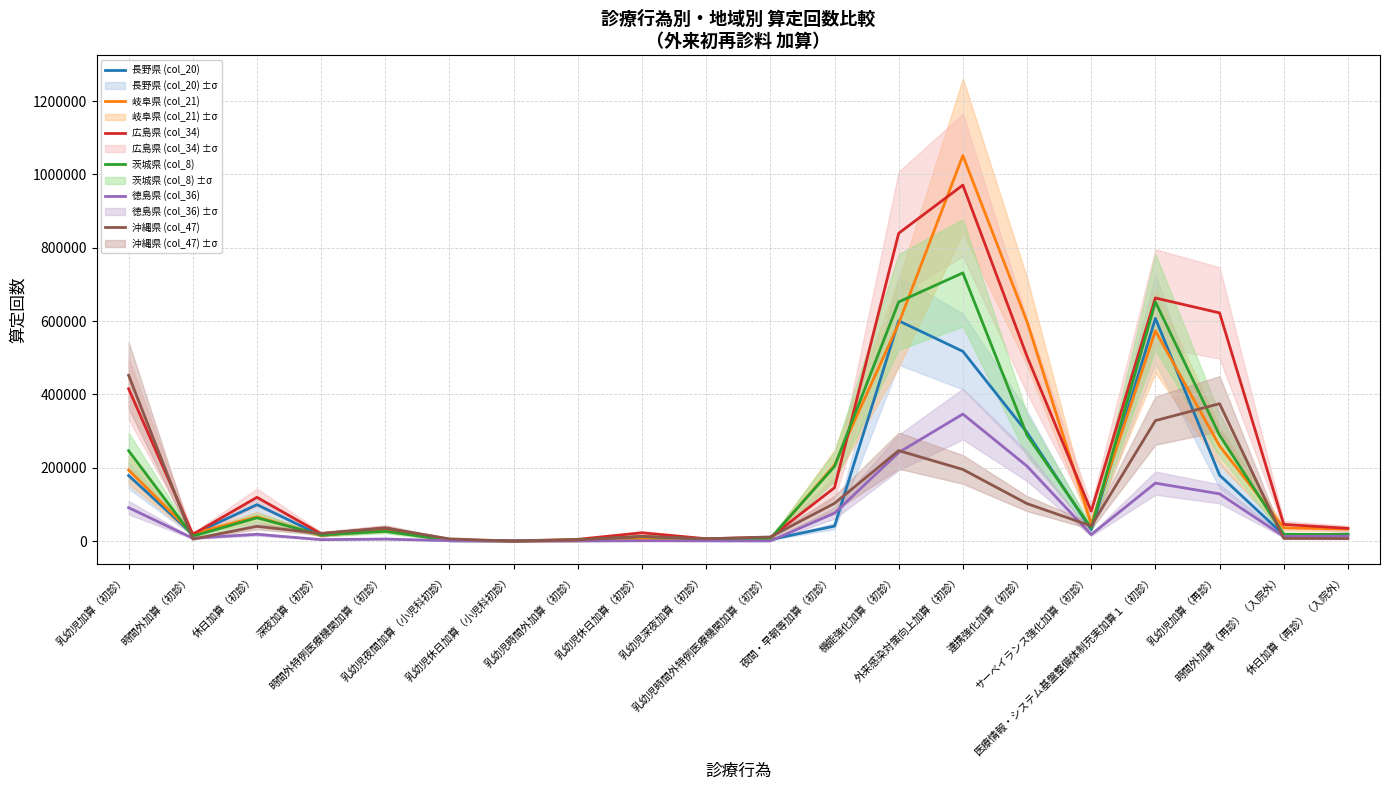

Is it true that 茨城県 (col_8) equals 13545 at 時間外加算（初診）?

True